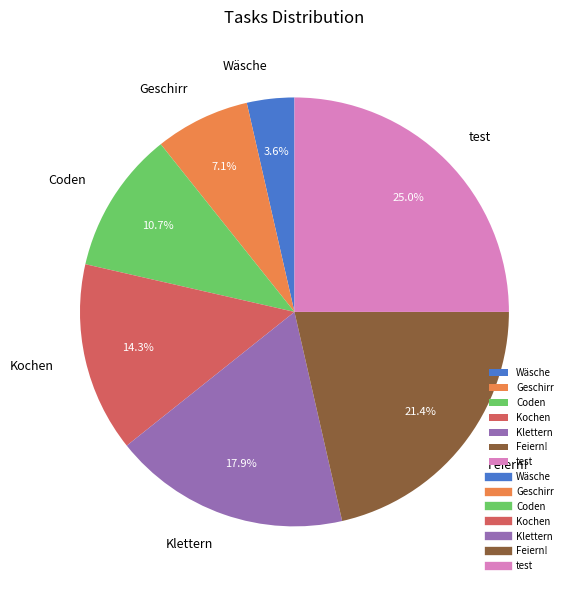

To the nearest percent, what portion does test represent?

25%